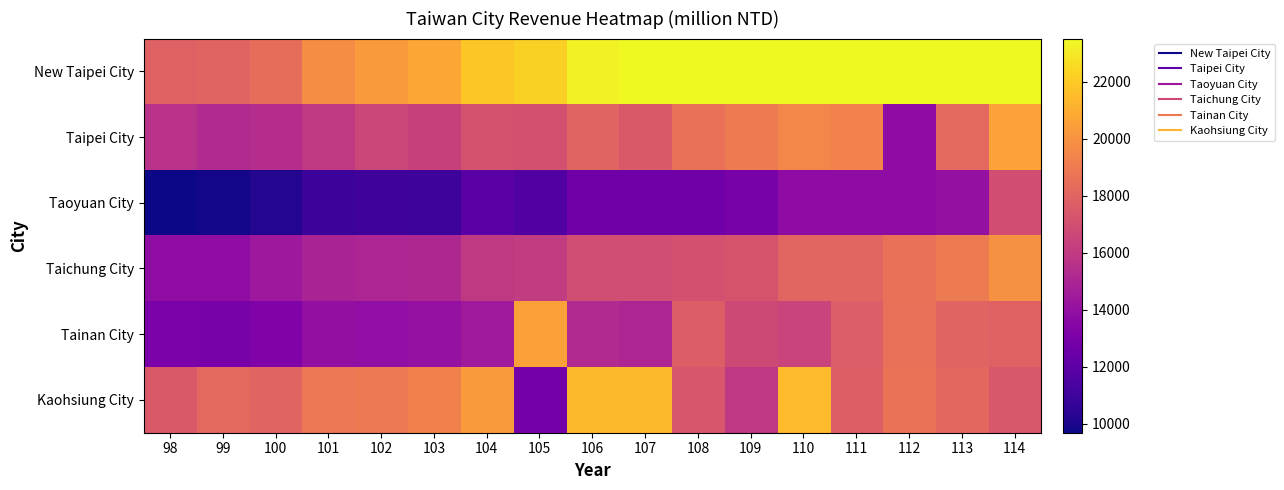

Which series has the largest total across all categories?

New Taipei City